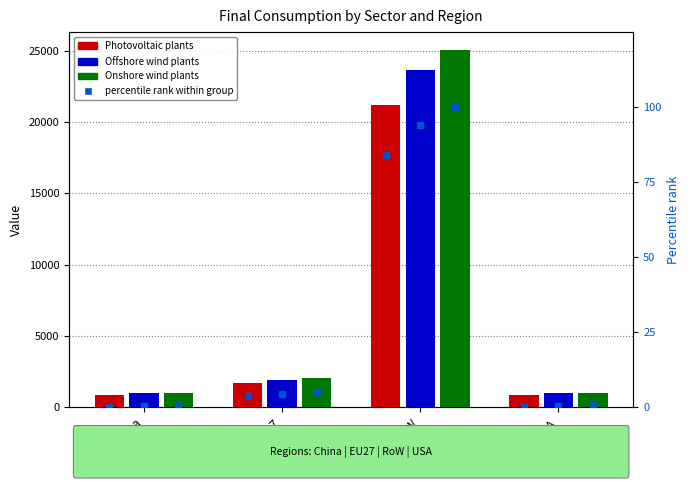

Is it true that Photovoltaic plants equals 512.5 at China?

False